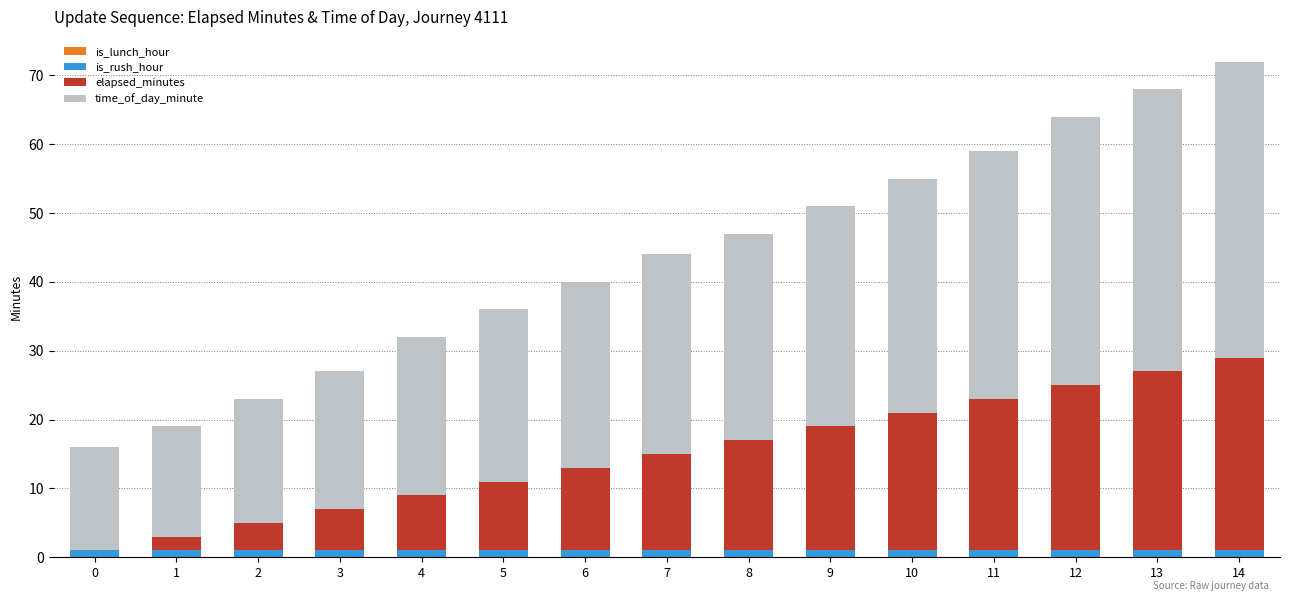

The is_rush_hour series shows 1 at 10. True or false?

True